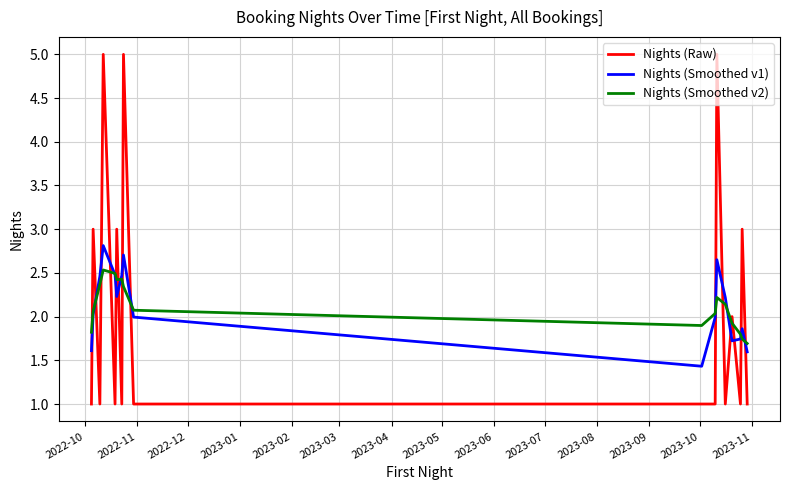

What is the maximum value shown in the chart?

5.0